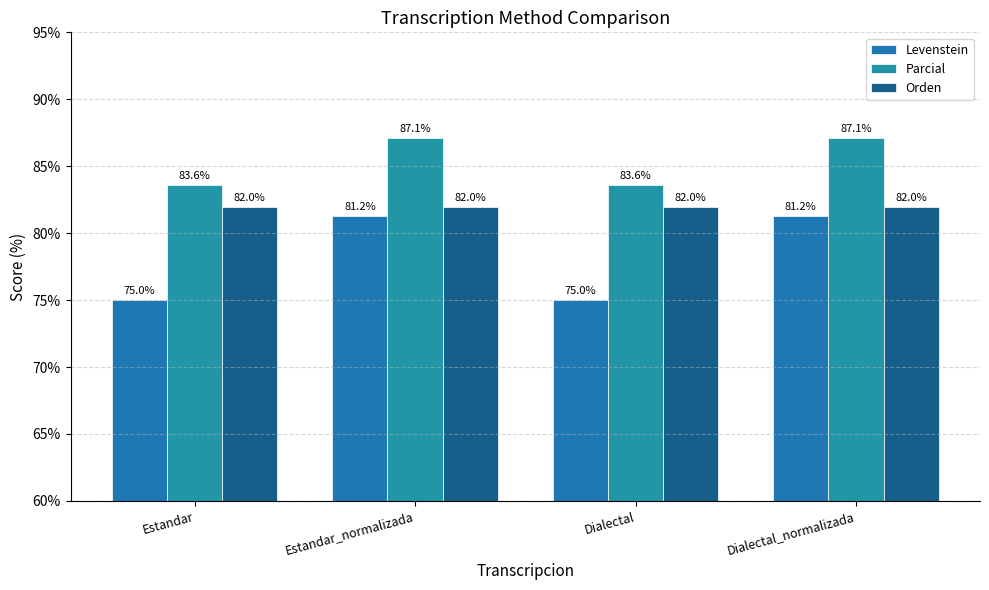

The value of Parcial at Dialectal is 83.6. True or false?

True